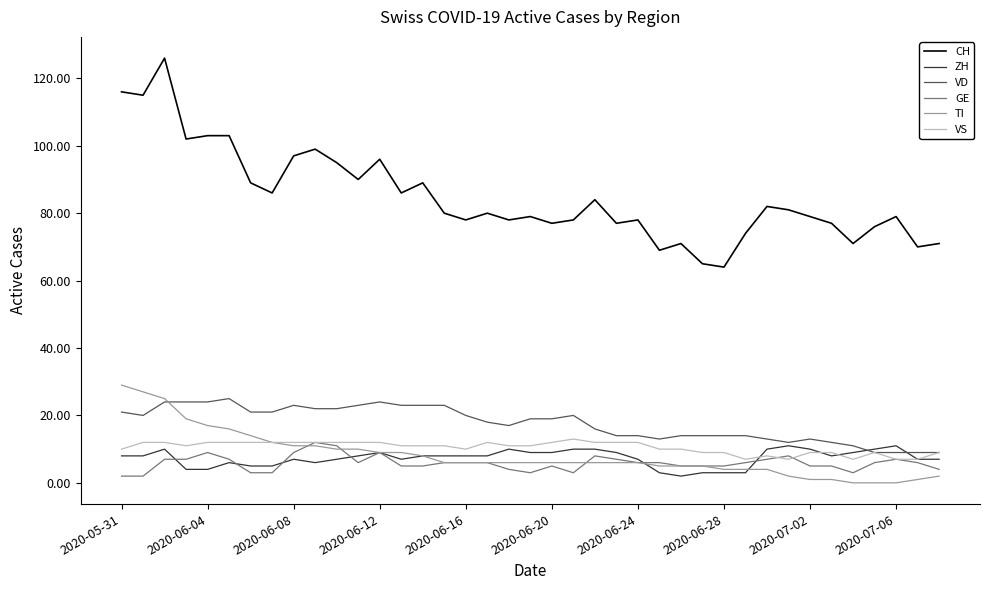

Which series has the largest range (max minus min)?

CH